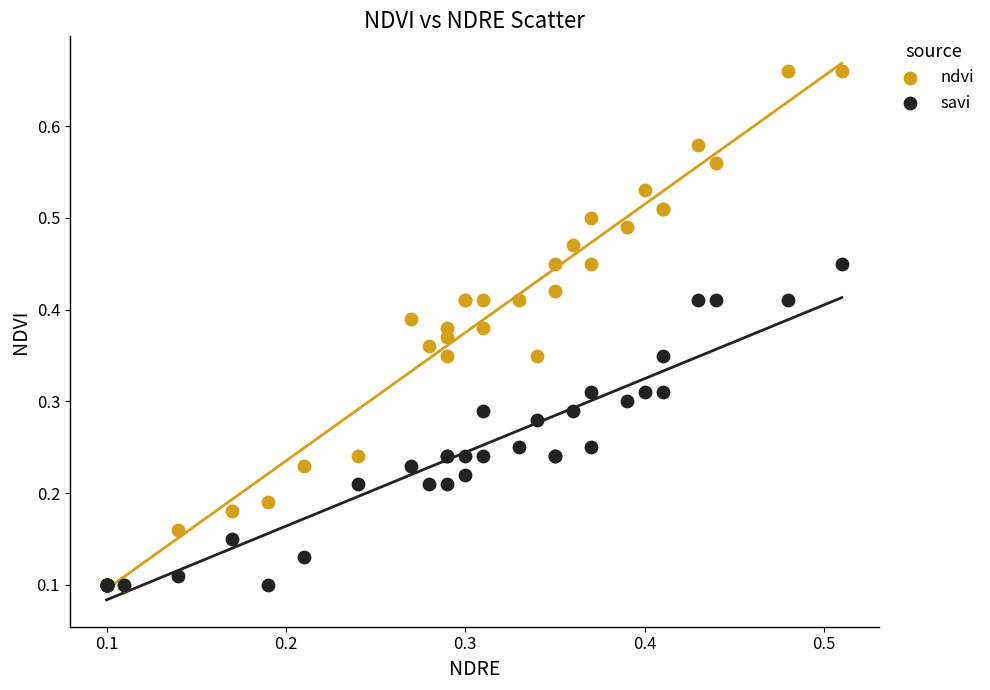

What are all the series names shown in the legend?

ndvi, savi